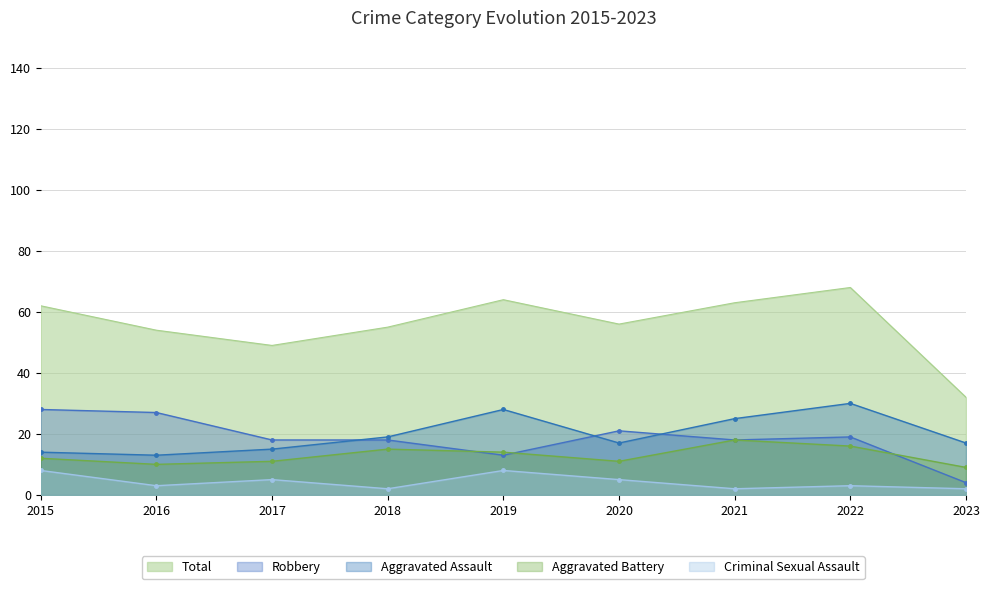

Which series has the widest spread of values?

Total